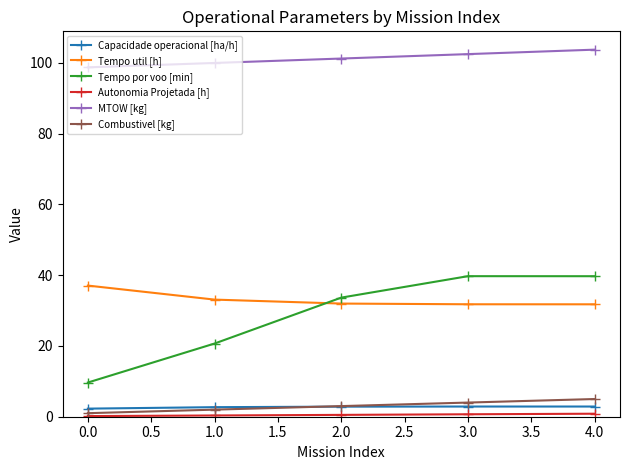

Which series has the largest total across all categories?

MTOW [kg]